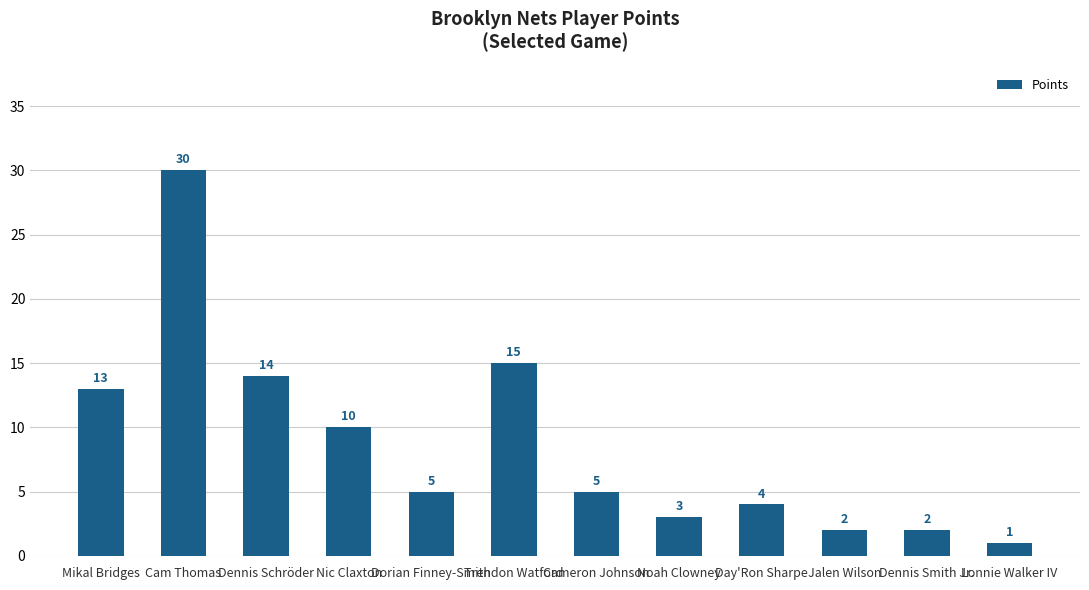

Are the bars horizontal?

No